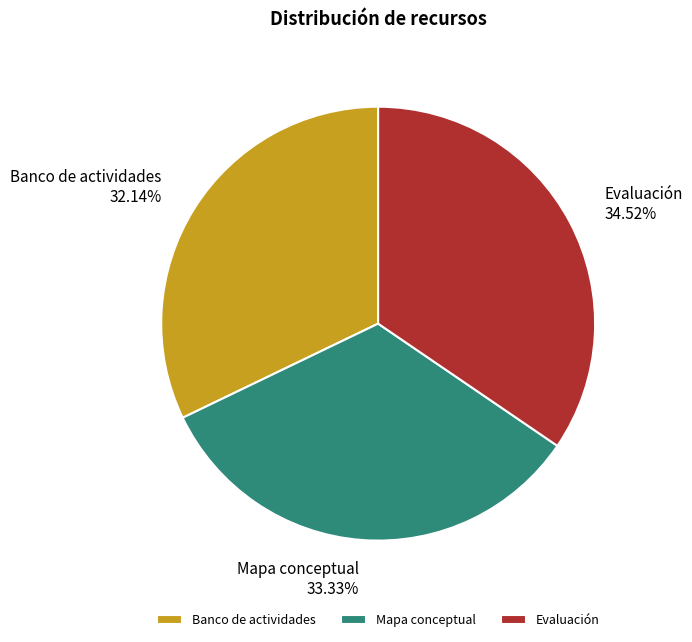

Combined, do Banco de actividades and Mapa conceptual account for over 50%?

Yes